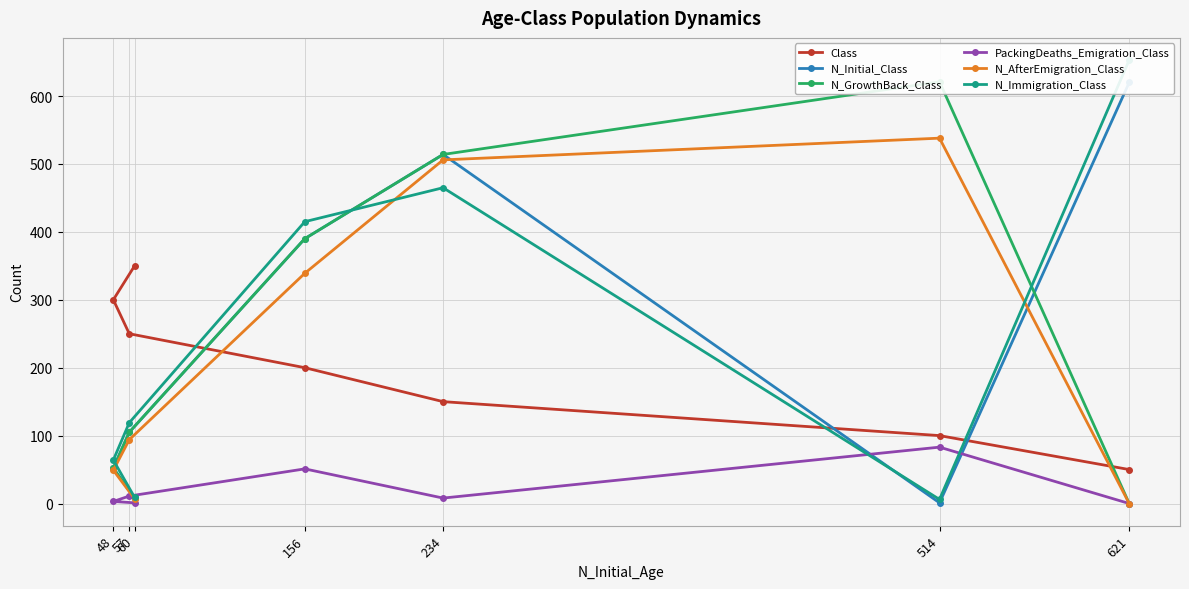

How many values in N_AfterEmigration_Class are above zero?

6